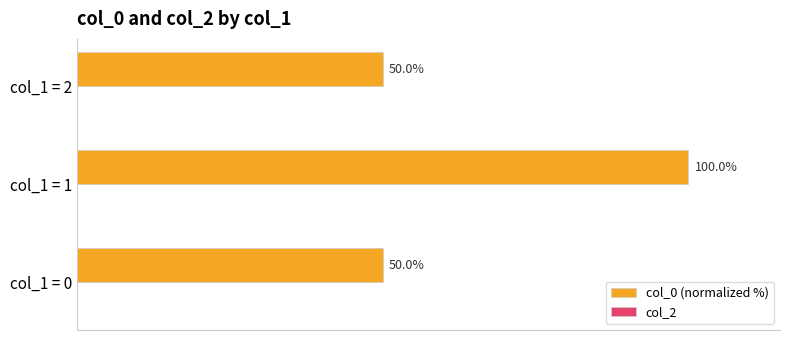

Which has a higher value, col_1 = 2 or col_1 = 1?

col_1 = 1